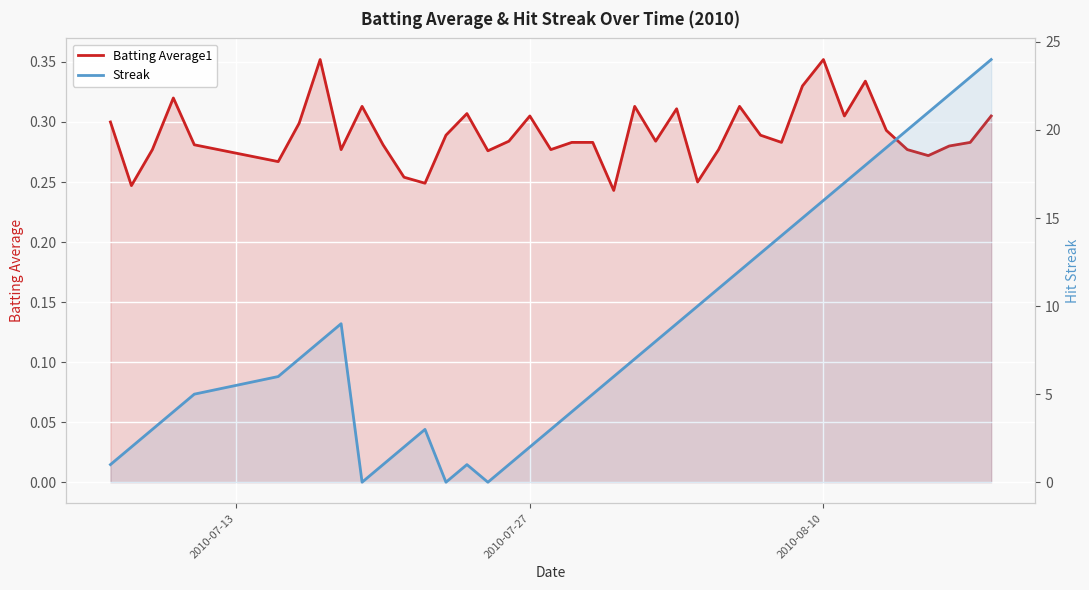

How many times do Streak and Batting Average1 cross each other?

6